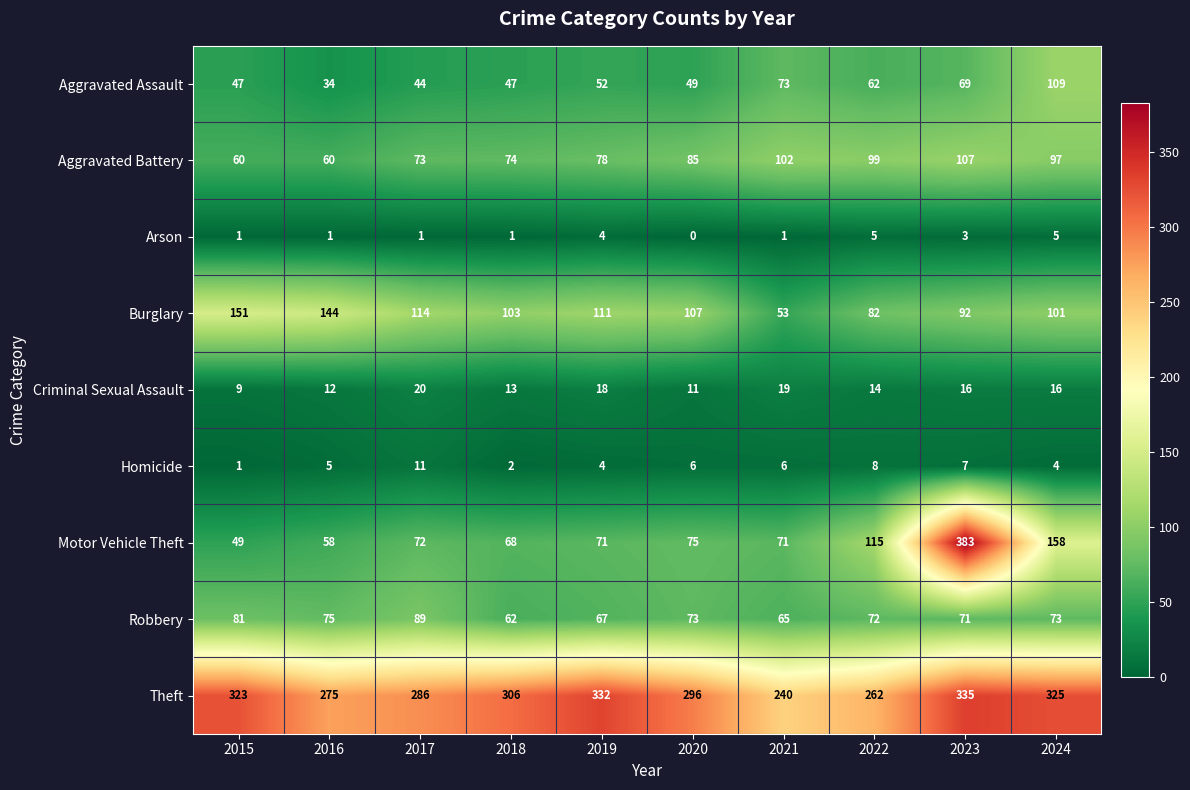

What is the difference between the maximum and minimum values in the Motor Vehicle Theft series?

334